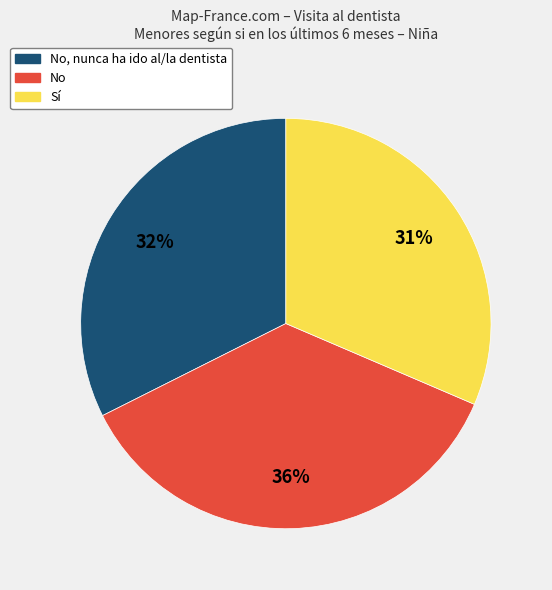

Do No and Sí together represent more than half of the pie?

Yes